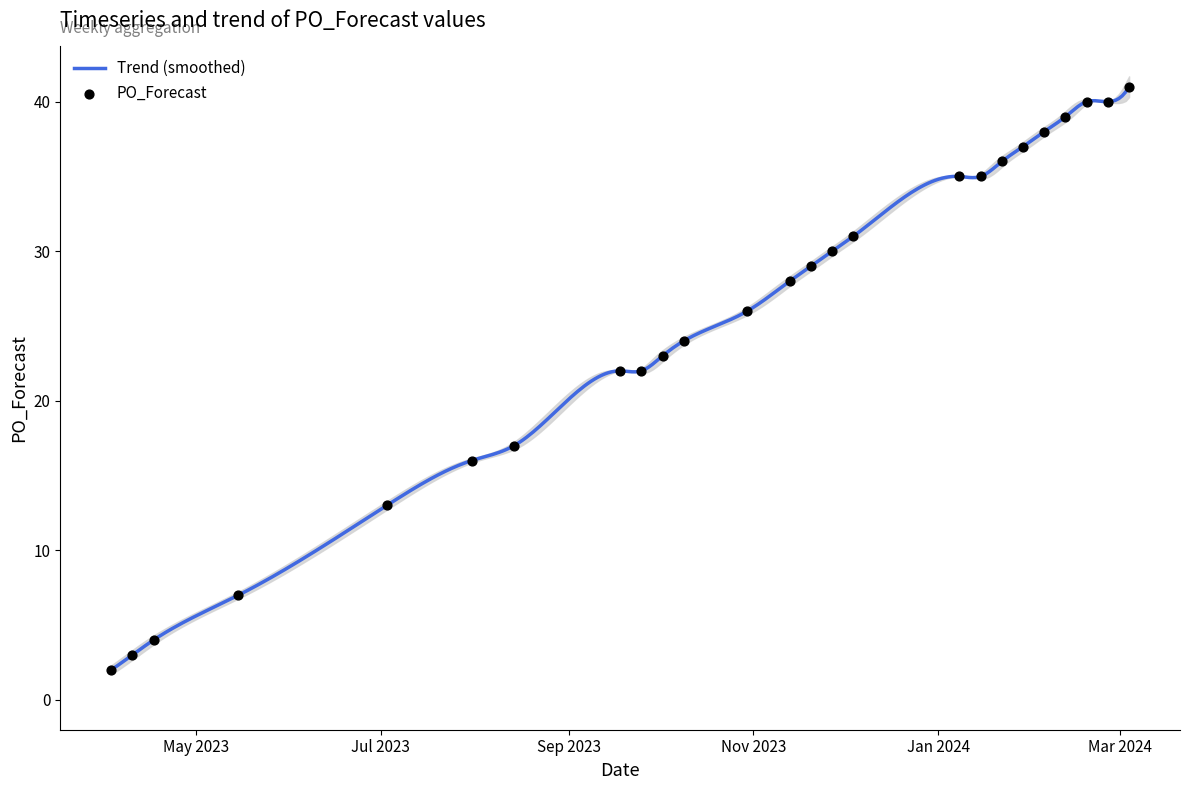

What is the change in value from 2023-05-15 to 2023-10-02?

+16